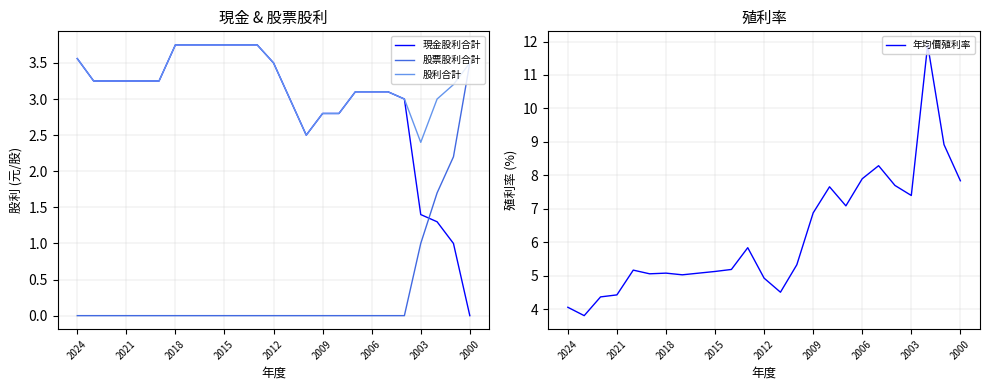

What is the sum of all 股利合計 values?

81.3